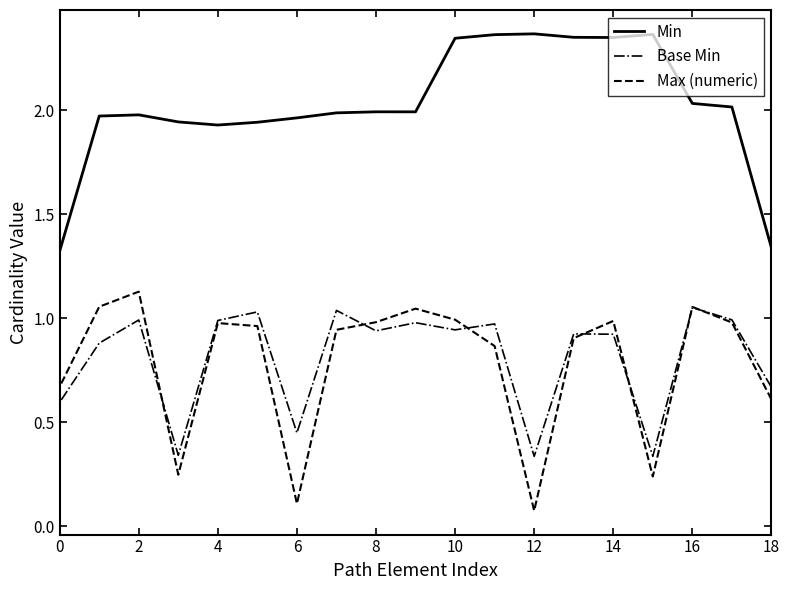

What is the approximate value of Base Min at 10?

0.9